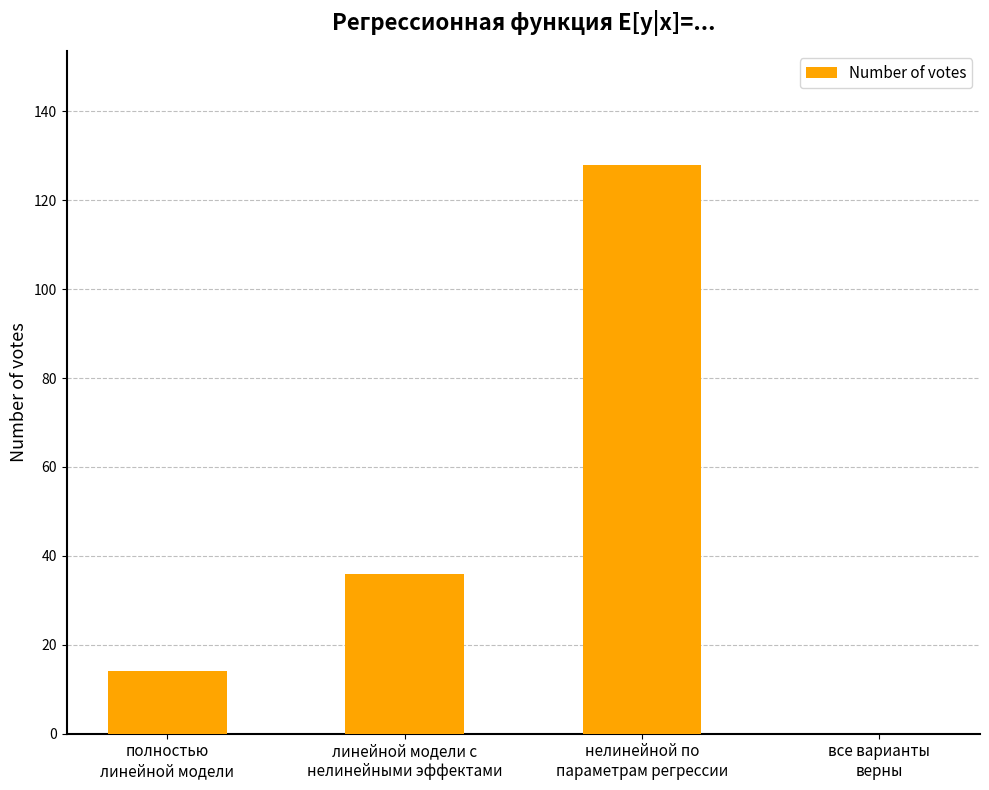

Count the number of categories in the chart.

4